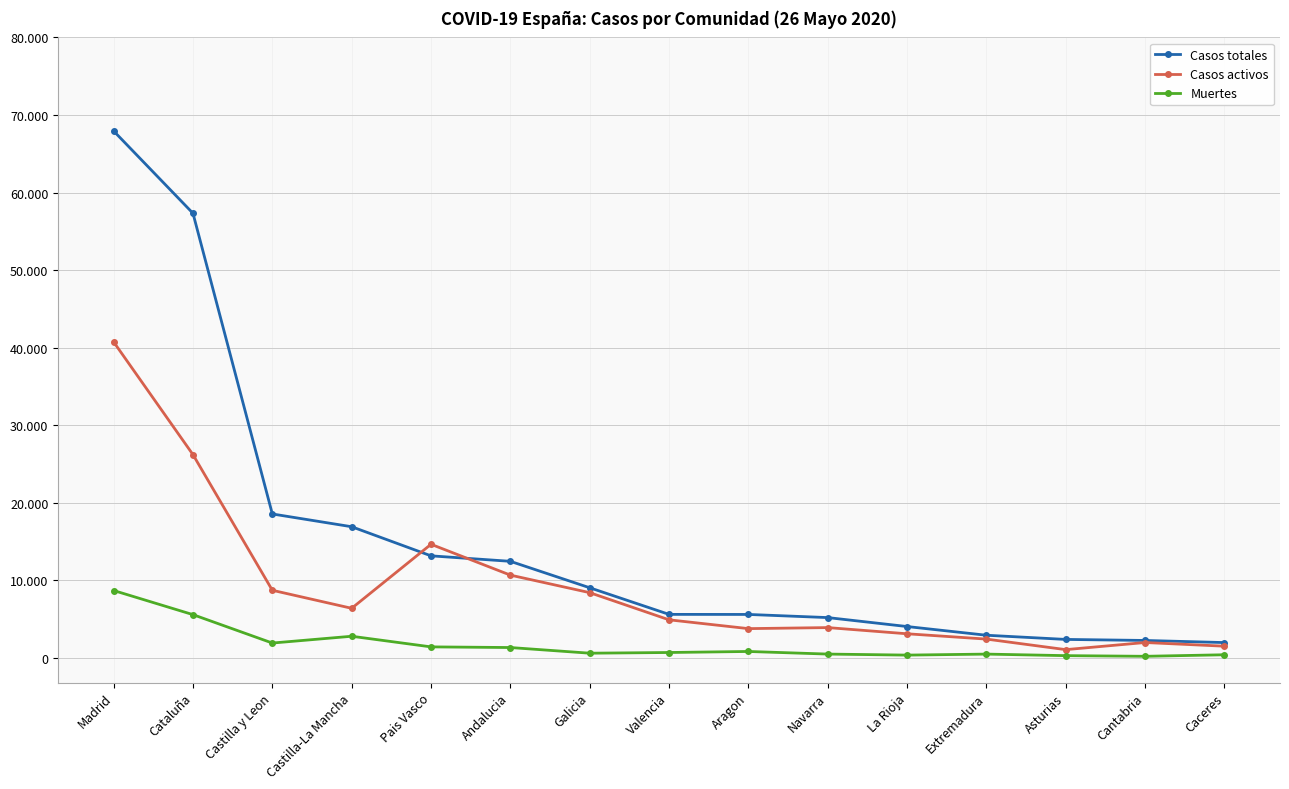

After their last crossing, which series has the higher values: Casos activos or Casos totales?

Casos totales